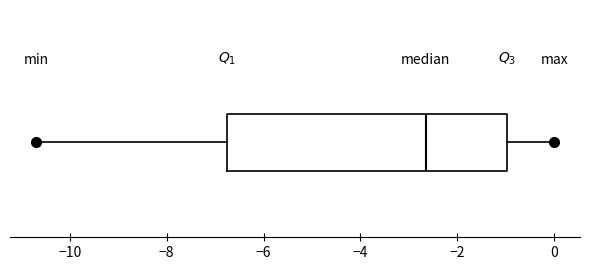

Where does the right whisker of the box end on the x-axis? The values are not printed on the chart, so give them approximately, as read against the axis.

0.0